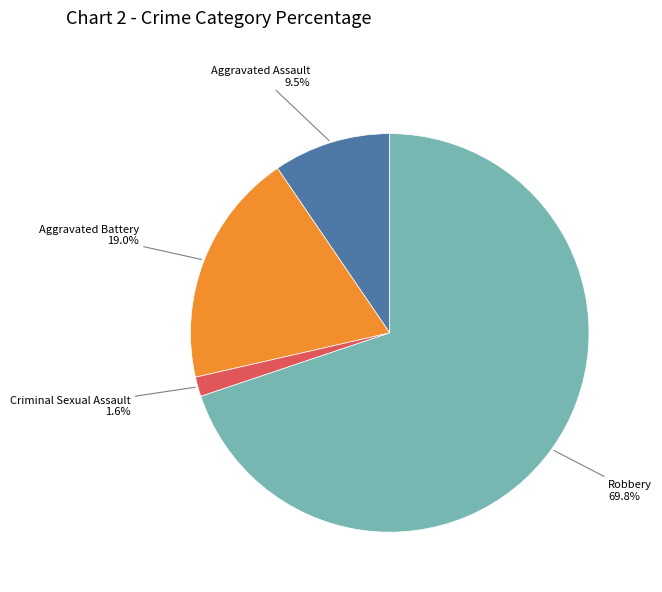

Combined, do Aggravated Assault and Aggravated Battery account for over 50%?

No